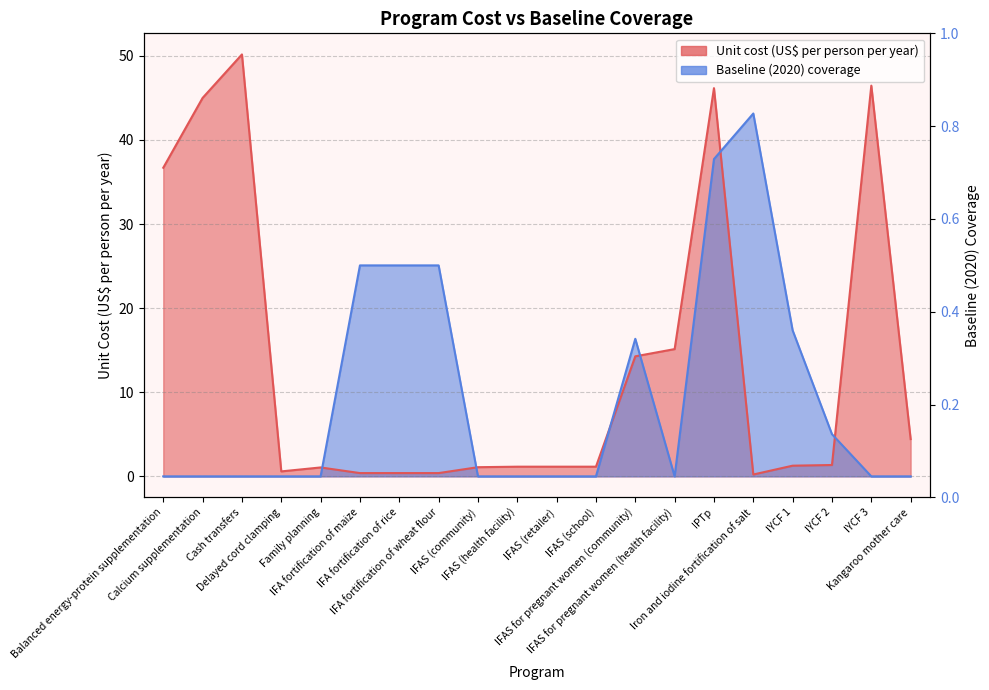

True or false: Unit cost (US$ per person per year) has a value of 60.9 at IYCF 3.

False